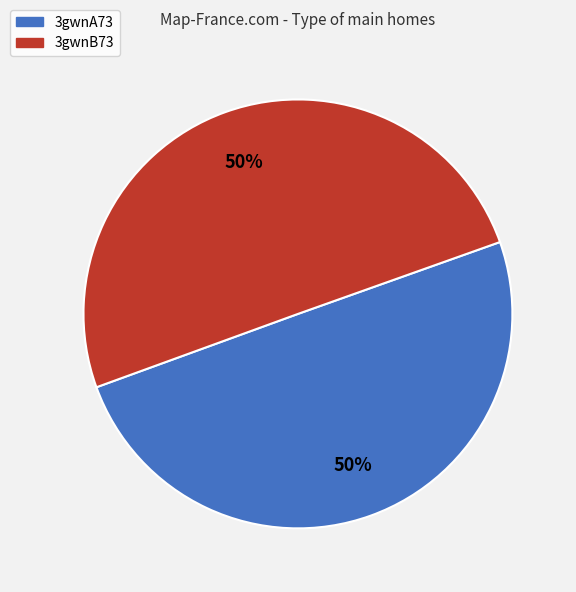

Do 3gwnB73 and 3gwnA73 together represent more than half of the pie?

Yes